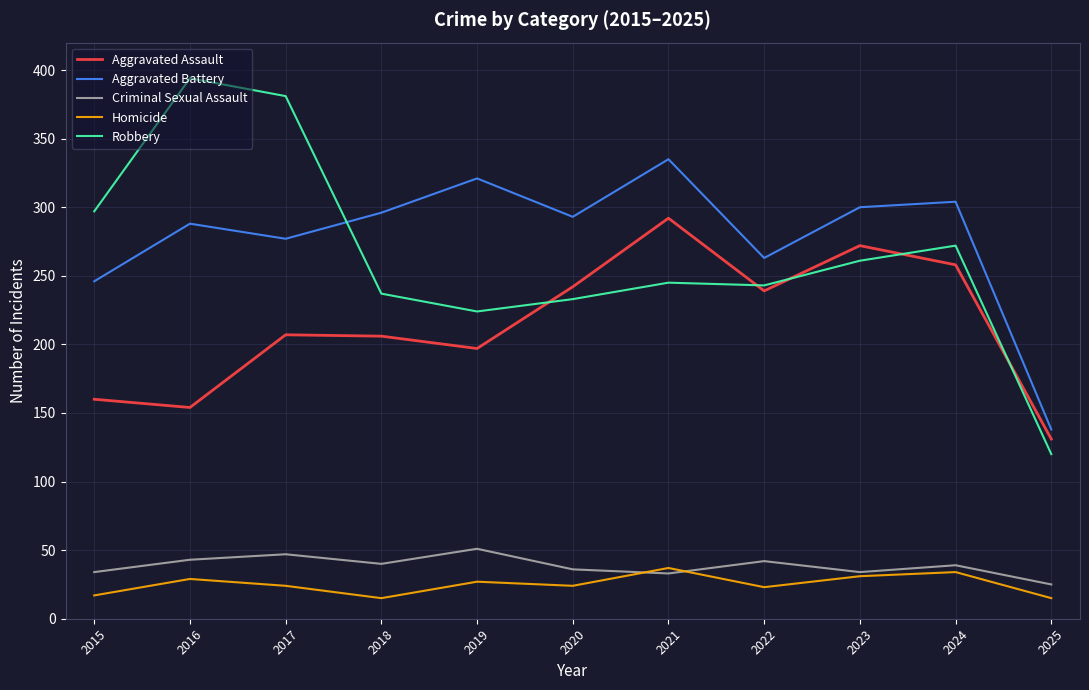

At which label does Robbery first exceed 245?

2015